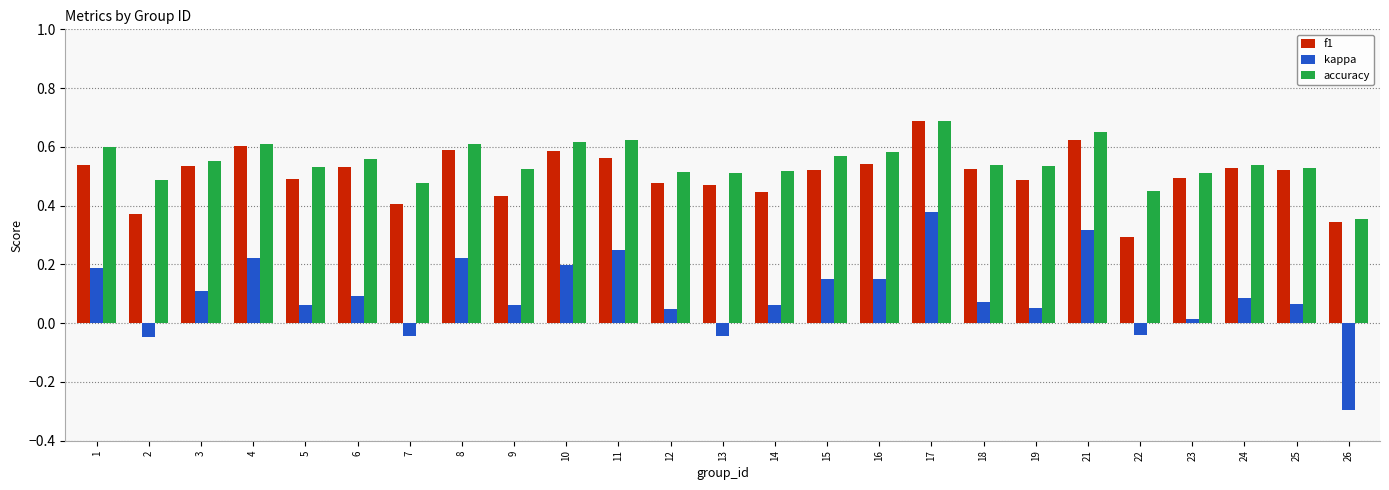

Count the number of categories in the chart.

25